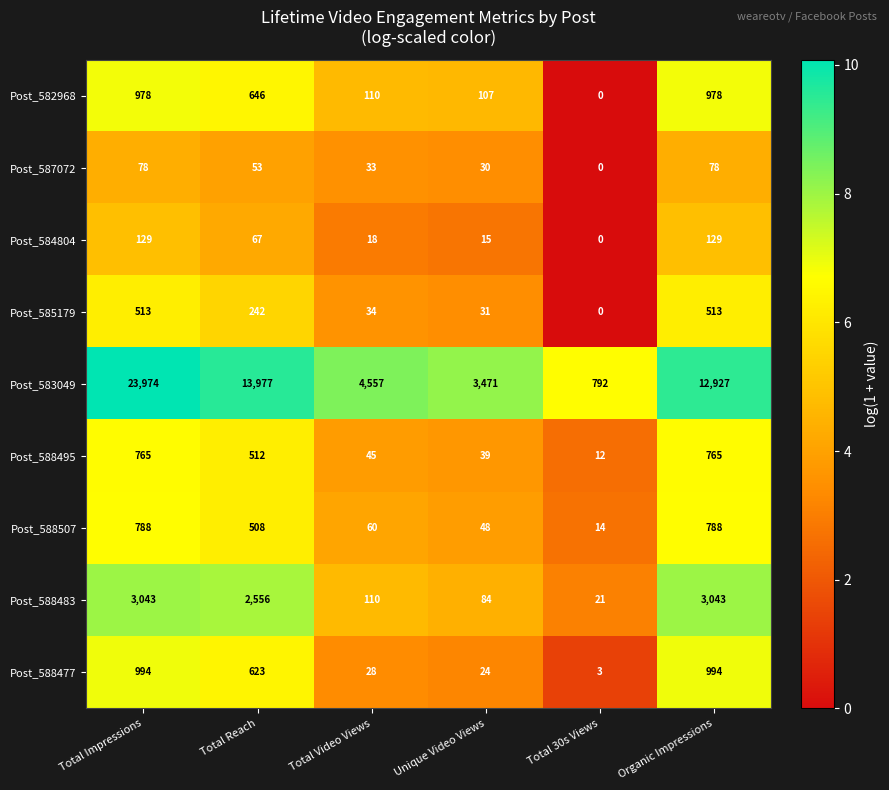

Is it true that Post_582968 equals 0 at Total 30s Views?

True